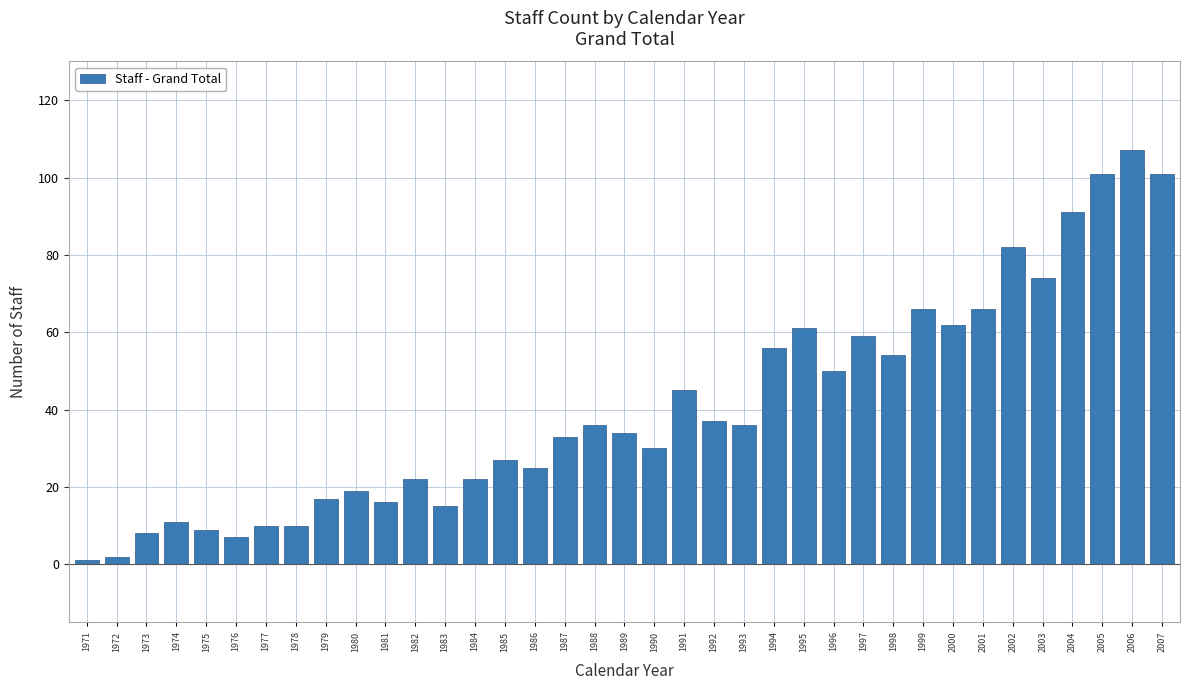

What is the minimum value shown in the chart?

1